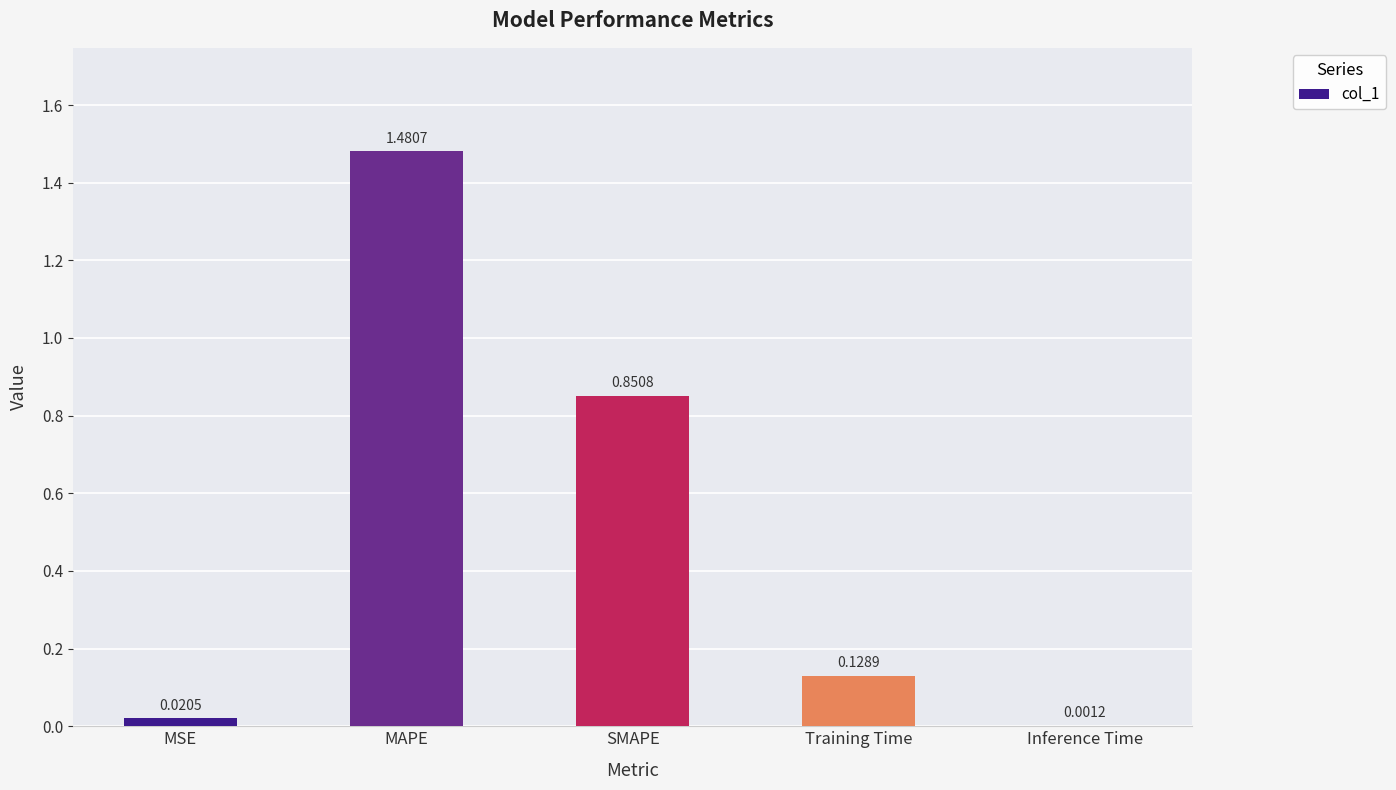

At which label is the value closest to 0?

Inference Time